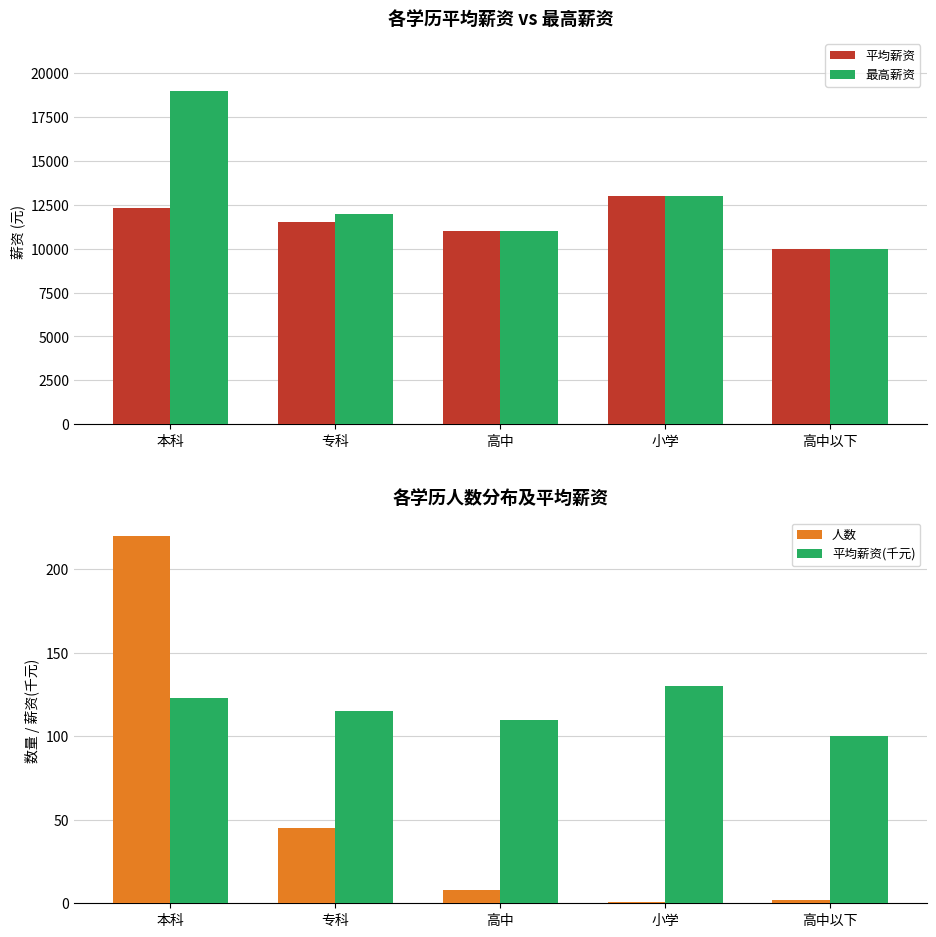

At which category is the sum across all series the highest?

本科